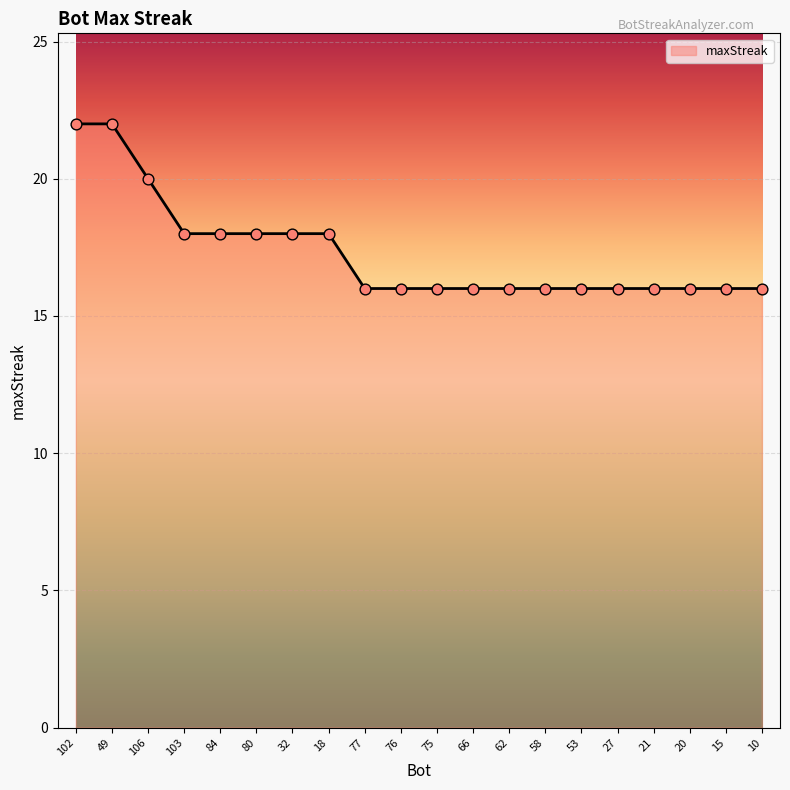

Approximately how many times larger is the value at 75 compared to 15?

1.0